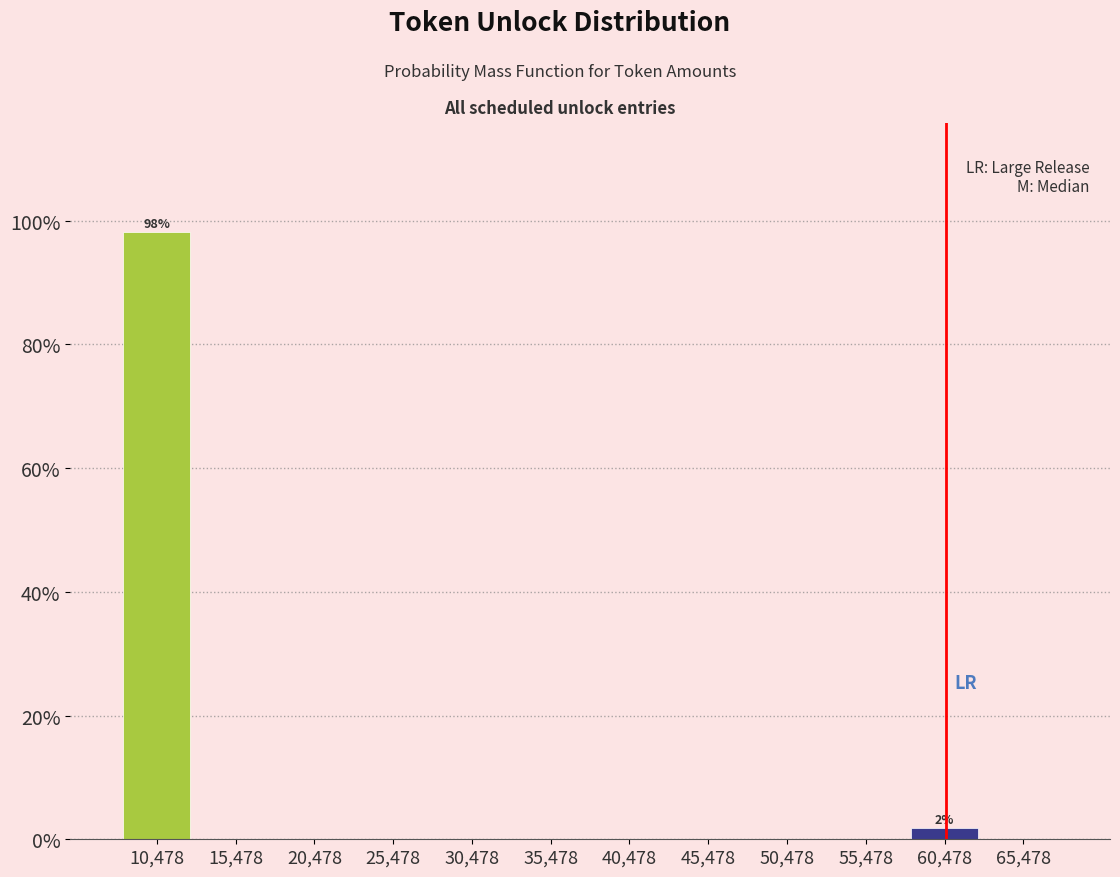

Over which range of the x-axis is the bar tallest?

8000 to 13000